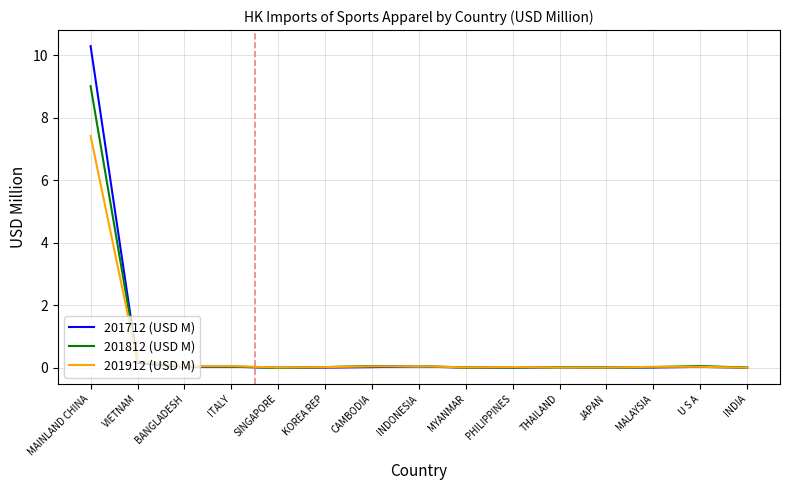

True or false: 201812 (USD M) has more than 0 points higher than both neighbors.

True